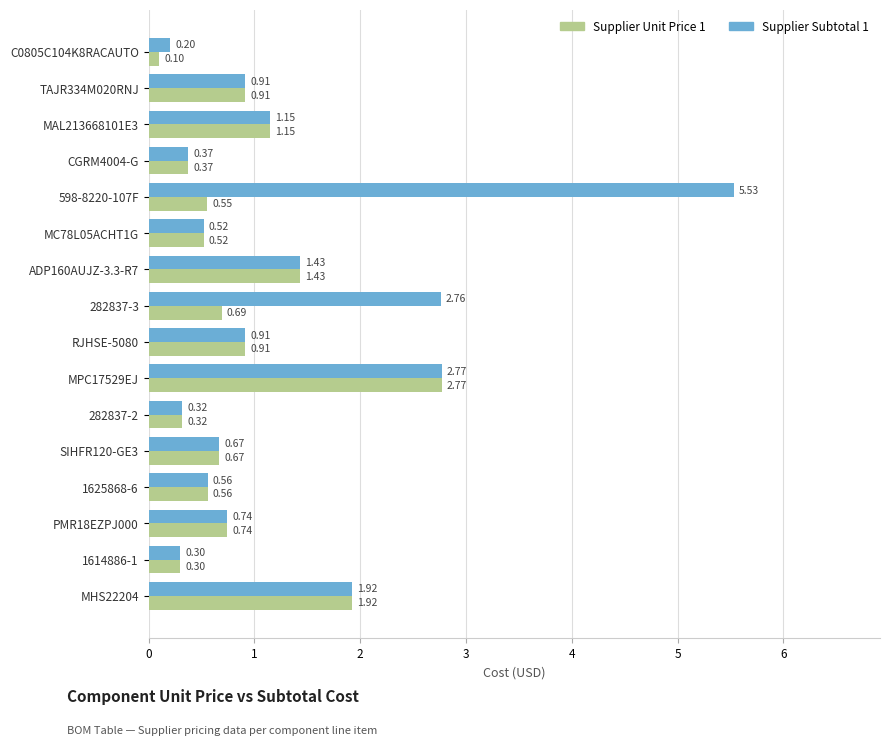

Rank the series by their average value, from highest to lowest.

Supplier Subtotal 1, Supplier Unit Price 1